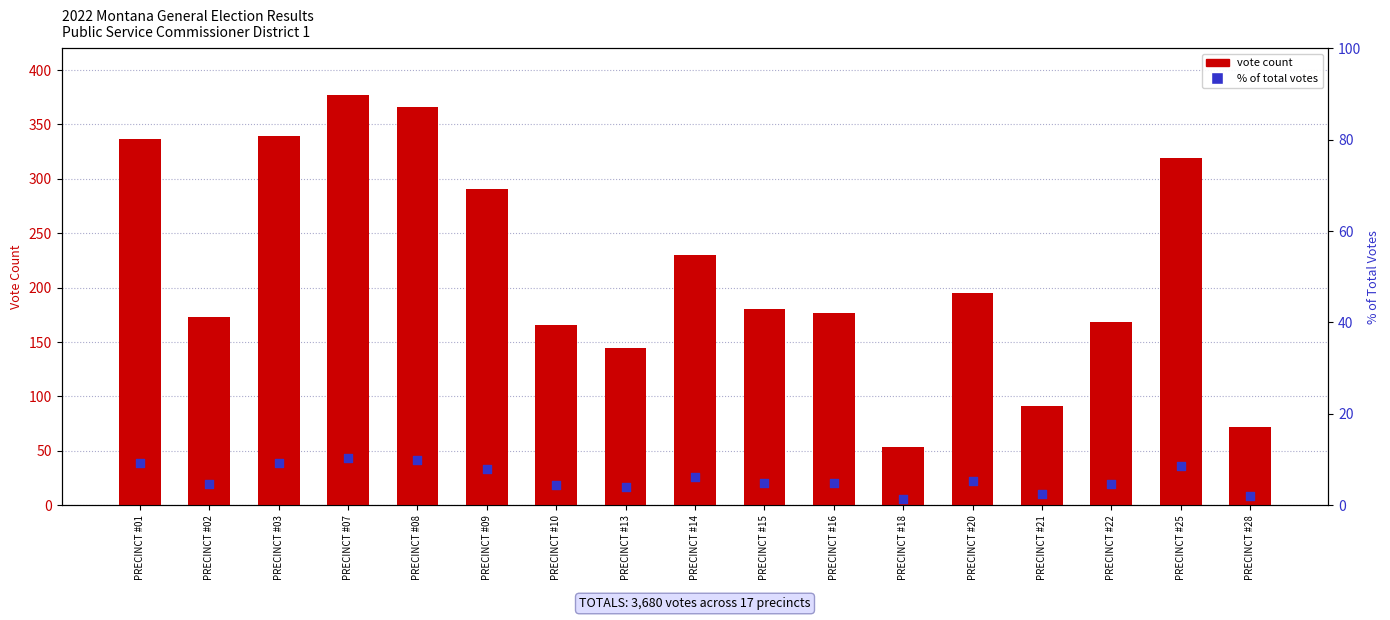

What are all the series names shown in the legend?

vote count, % of total votes